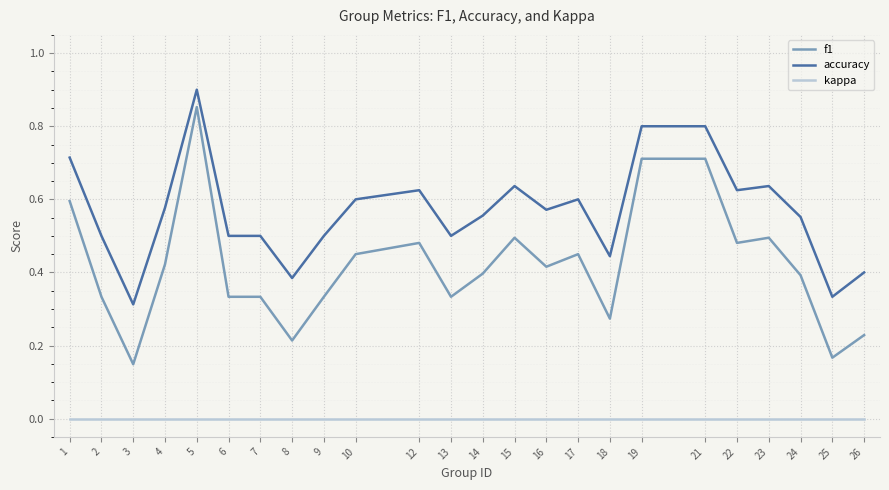

Is the value of kappa at 19 greater than the value of accuracy at 22?

No